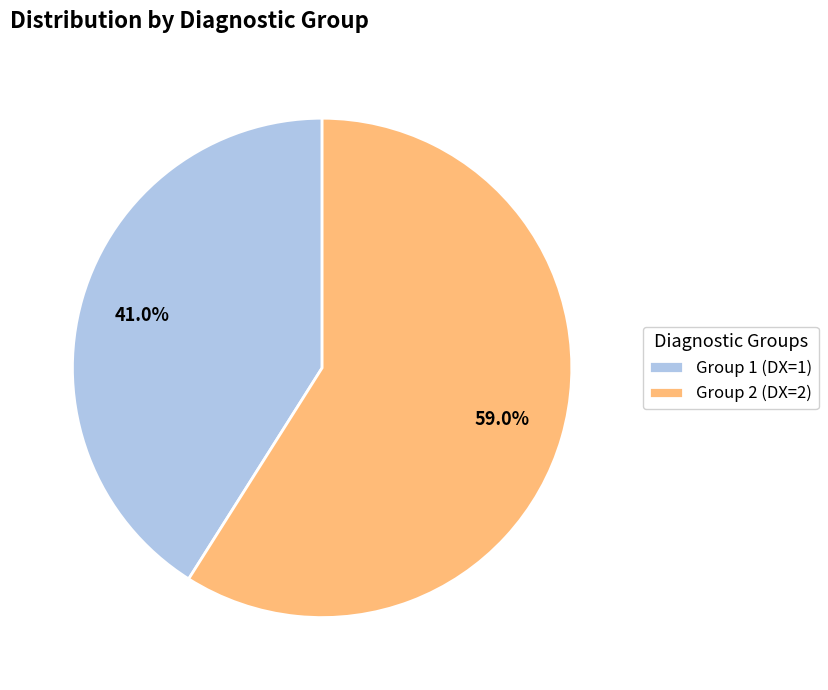

Which category has the biggest portion of the pie?

Group 2 (DX=2)